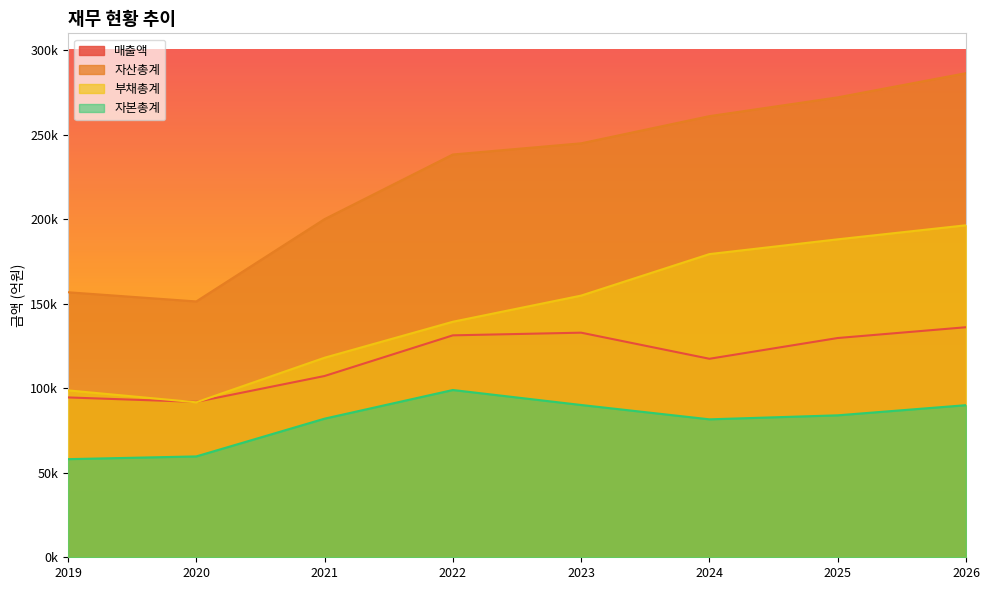

Reading left to right, extract all data points from this chart.

매출액: 94574	91950	107252	131308	132887	117451	129727	136111
자산총계: 156811	151373	200076	238319	244929	261002	272118	286429
부채총계: 98753	91696	118063	139350	154824	179383	188124	196434
자본총계: 58058	59677	82012	98969	90105	81618	83993	89995